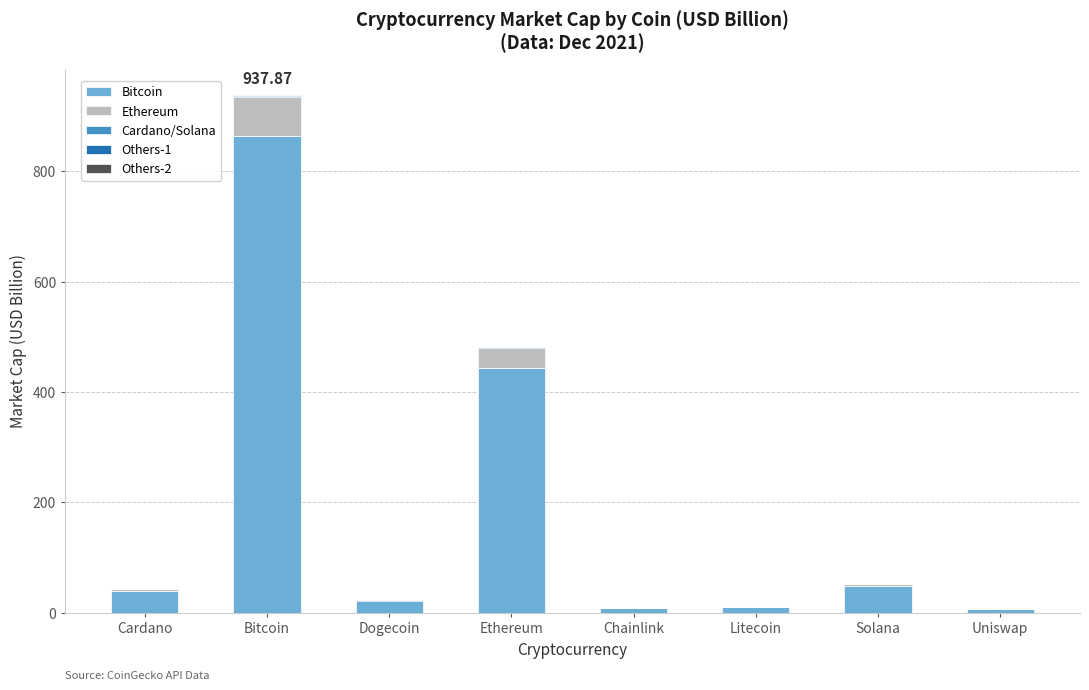

At which category is the sum across all series the highest?

Bitcoin